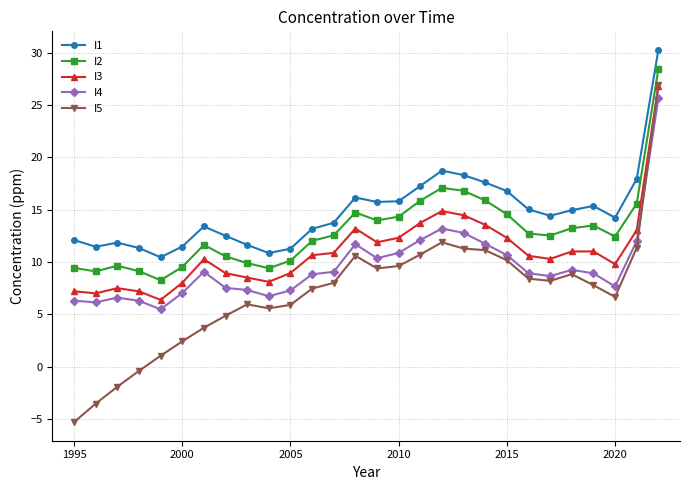

Which series has the largest range (max minus min)?

I5